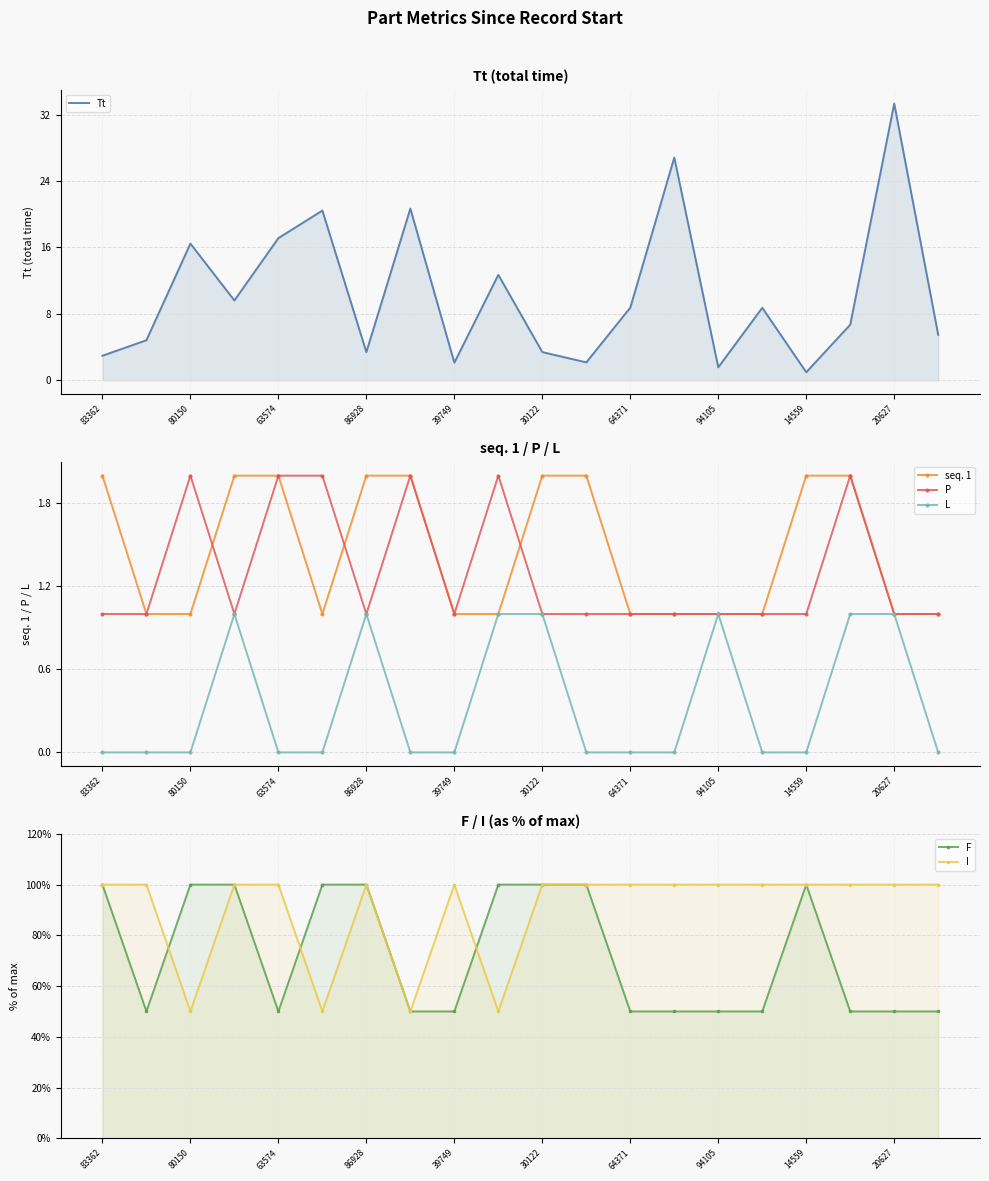

The L series shows 1 at 63574. True or false?

False